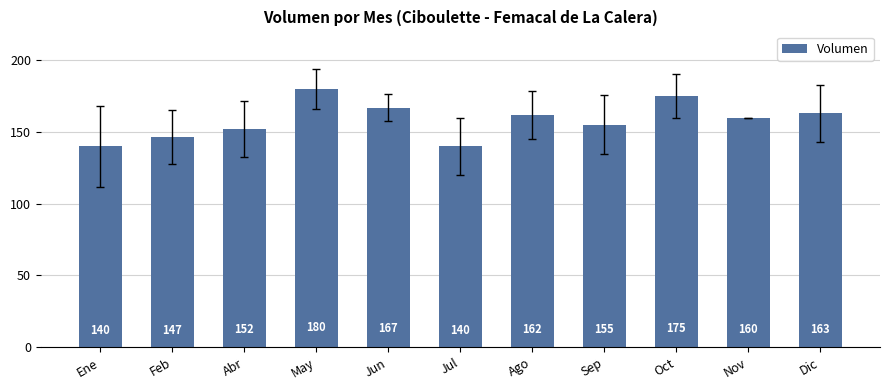

What is the difference between the second highest and second lowest values?

35.0